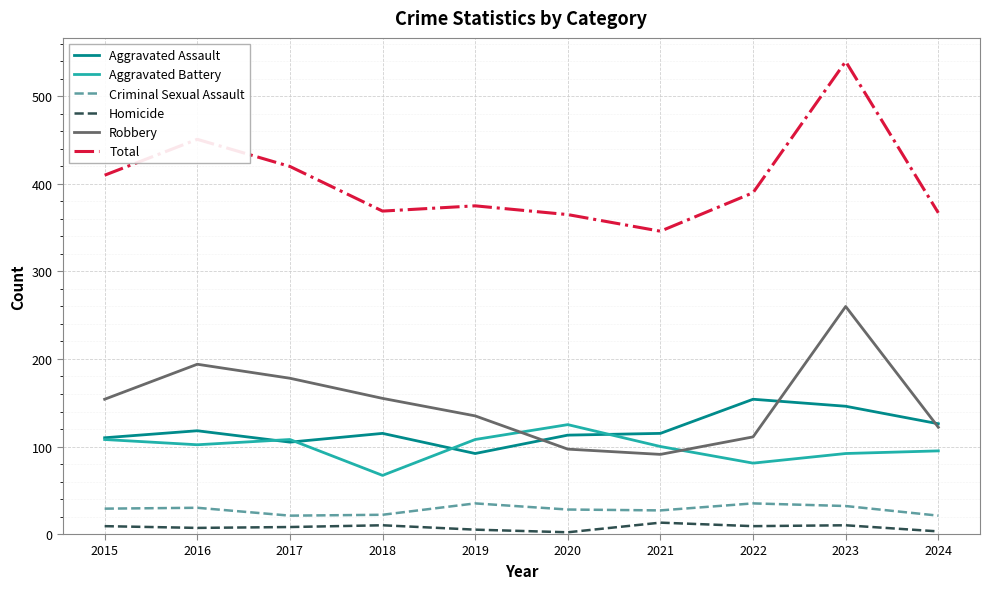

True or false: Aggravated Assault has more than 1 points higher than both neighbors.

True